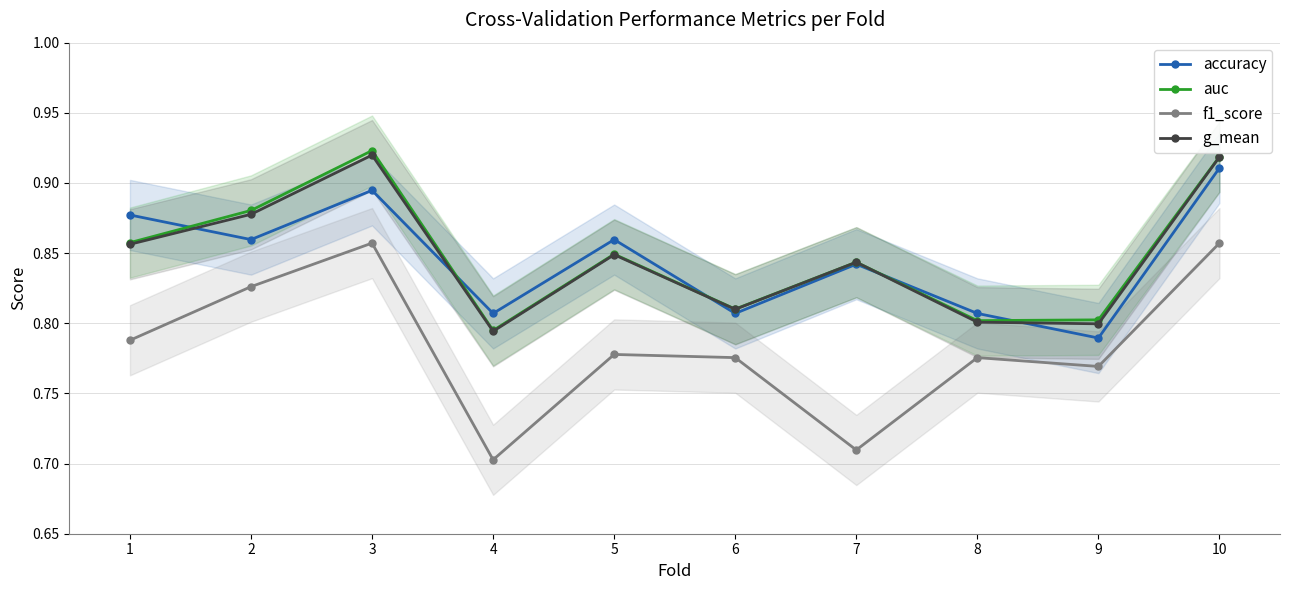

What are all the series names shown in the legend?

accuracy, auc, f1_score, g_mean